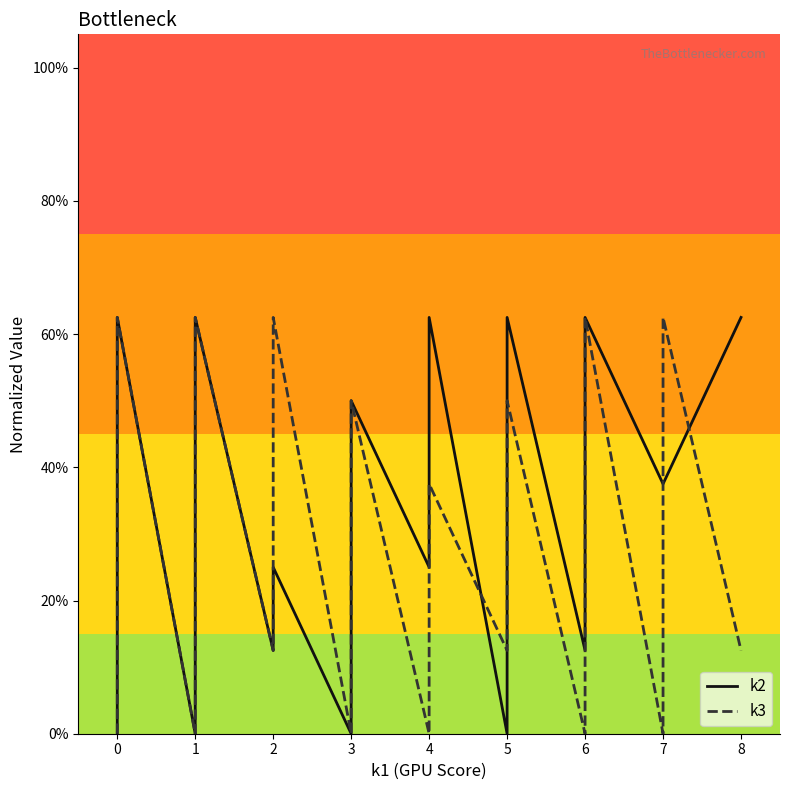

How many positive values does the k2 series have?

35